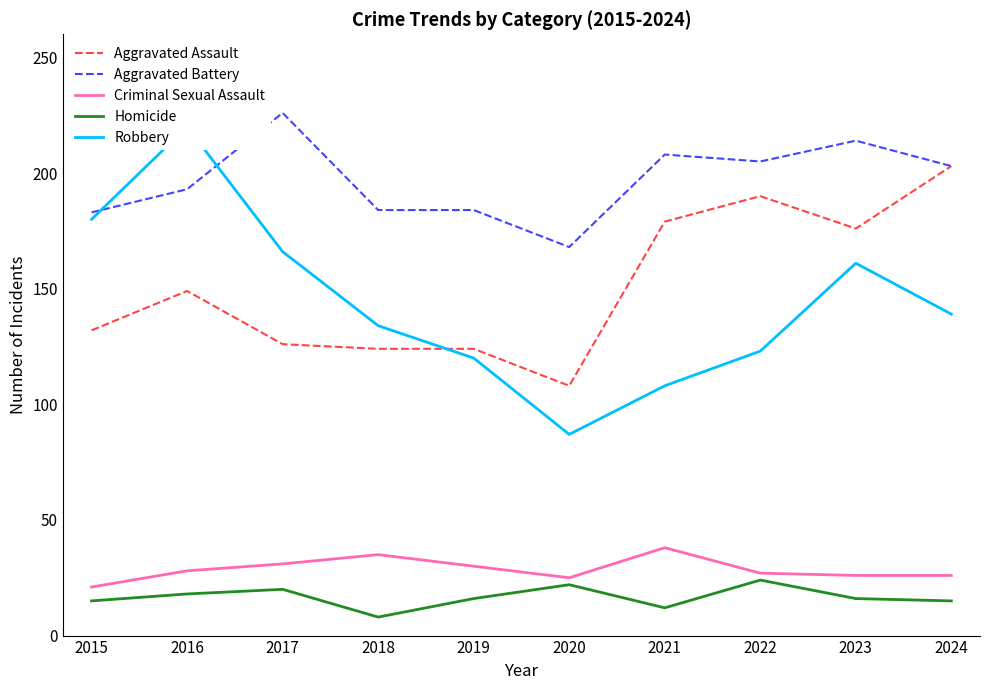

At which category does Homicide reach its first local valley?

2018